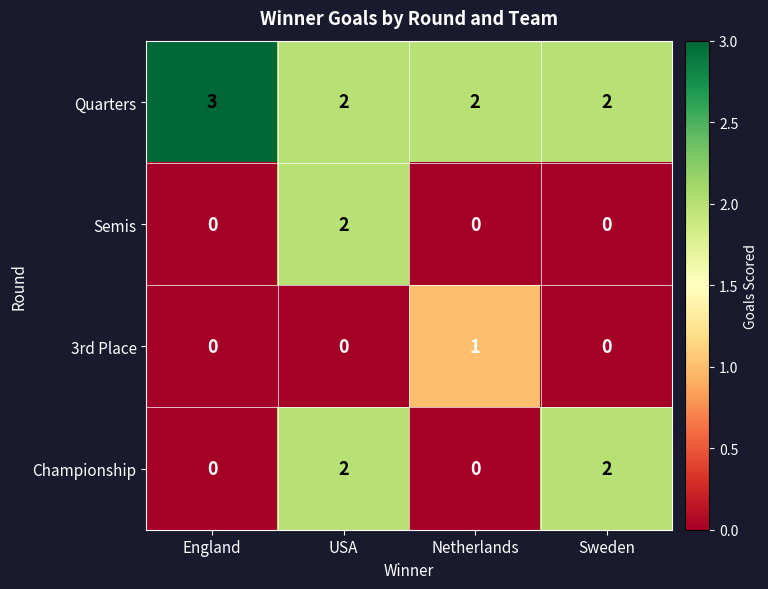

What is the total value across all series at Netherlands?

3